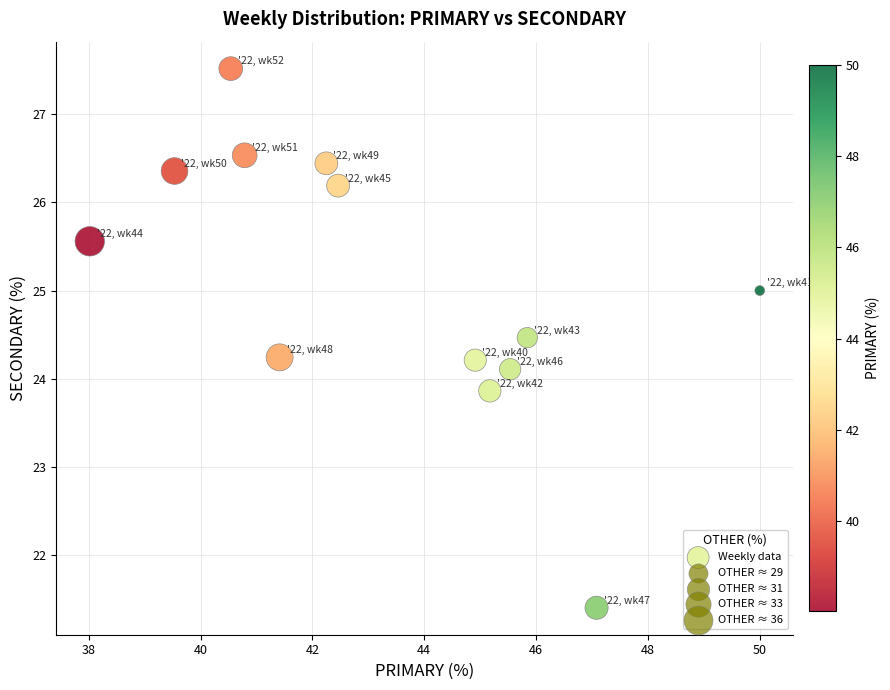

What is the range of X values (max minus min)?

12.0